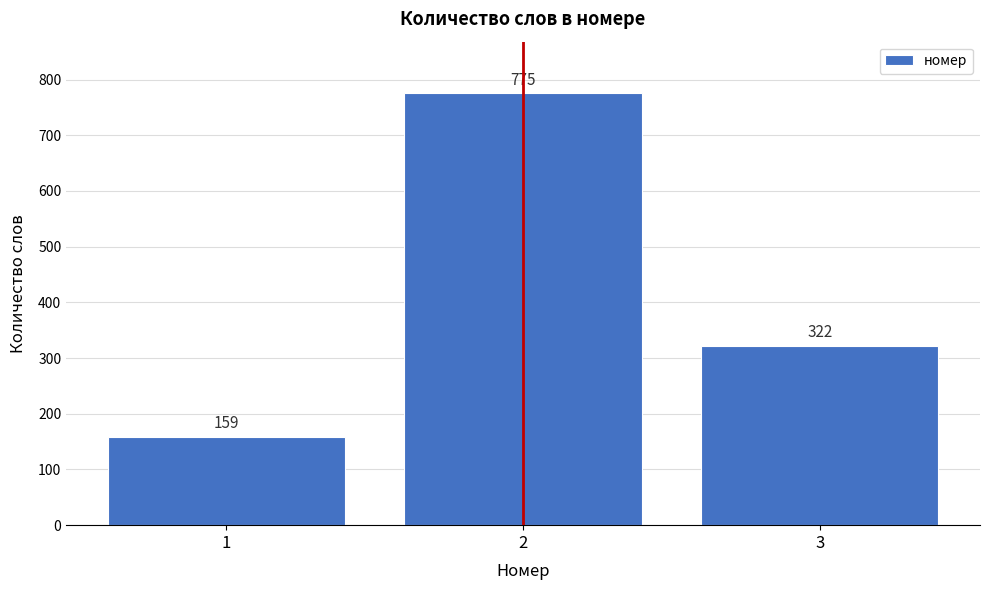

What is the height of the bar covering 0.5 to 1.5 on the x-axis?

159